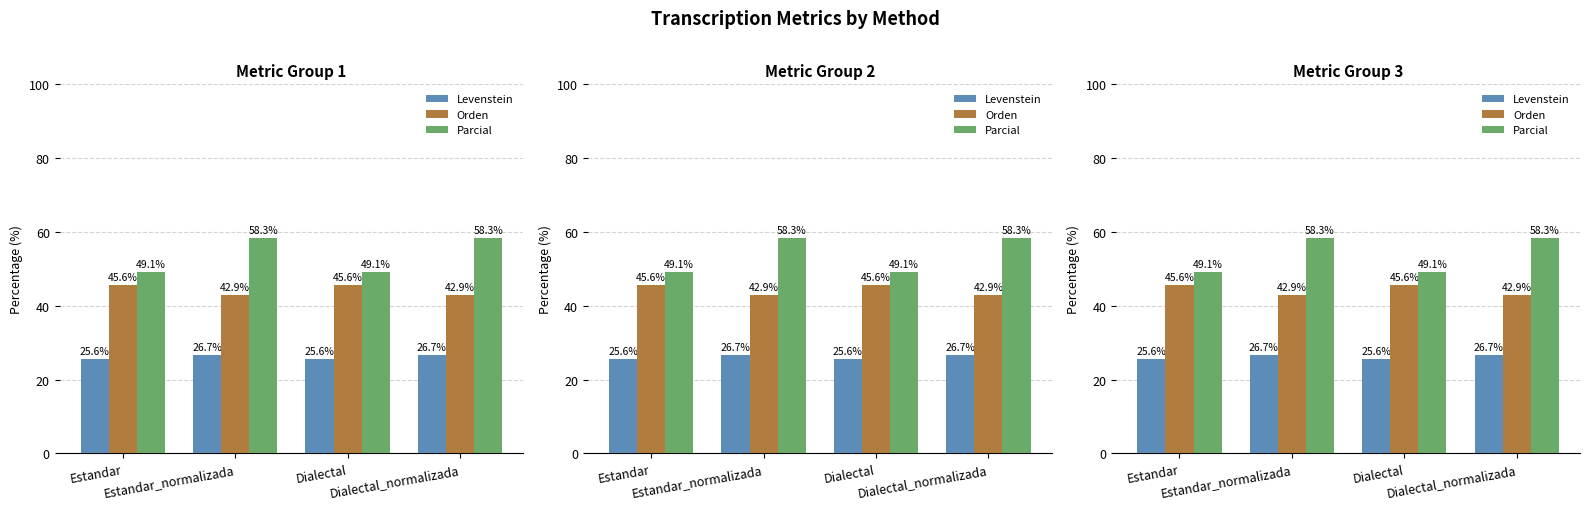

Is it true that Parcial equals 58.3 at Dialectal_normalizada?

True